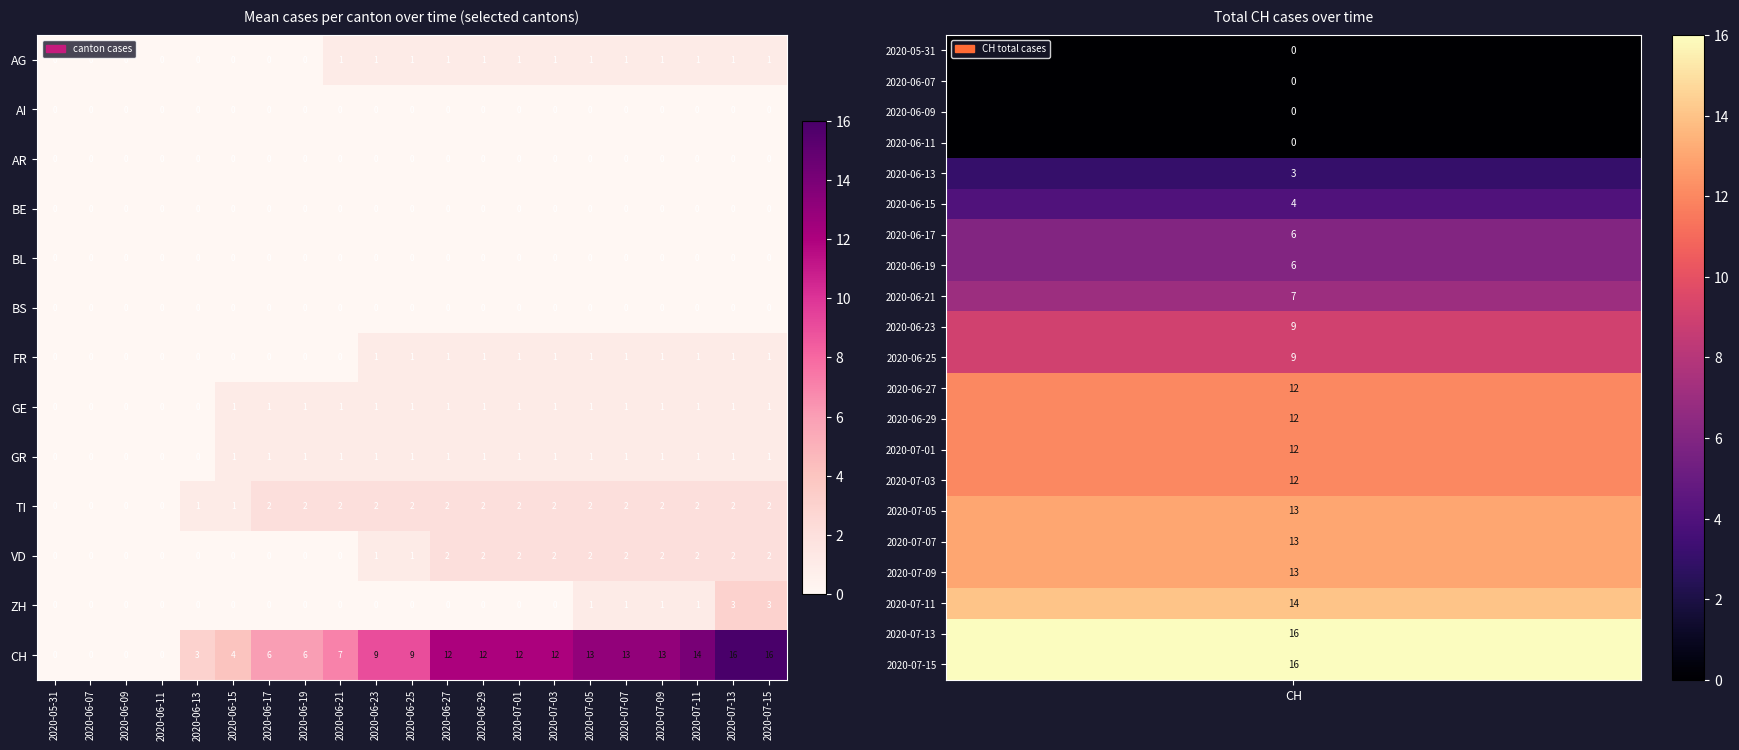

Between 2020-06-23 and 2020-07-05, which series saw the biggest shift?

CH